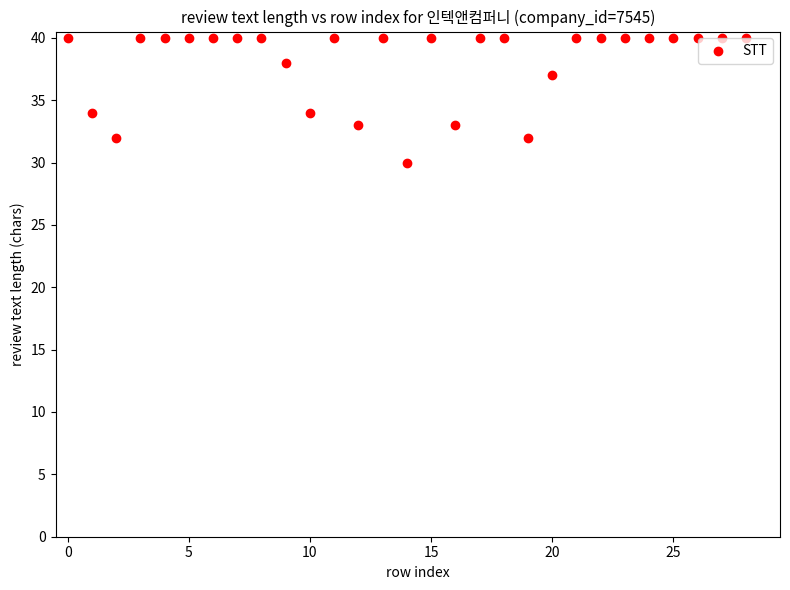

What is the range of Y values (max minus min)?

10